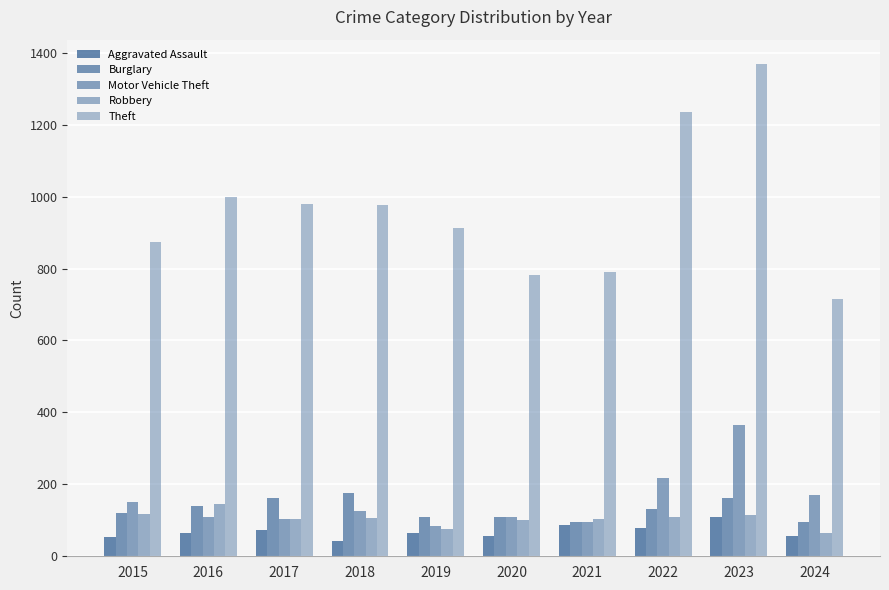

What is the sum of the Aggravated Assault values at 2023 and 2020?

166